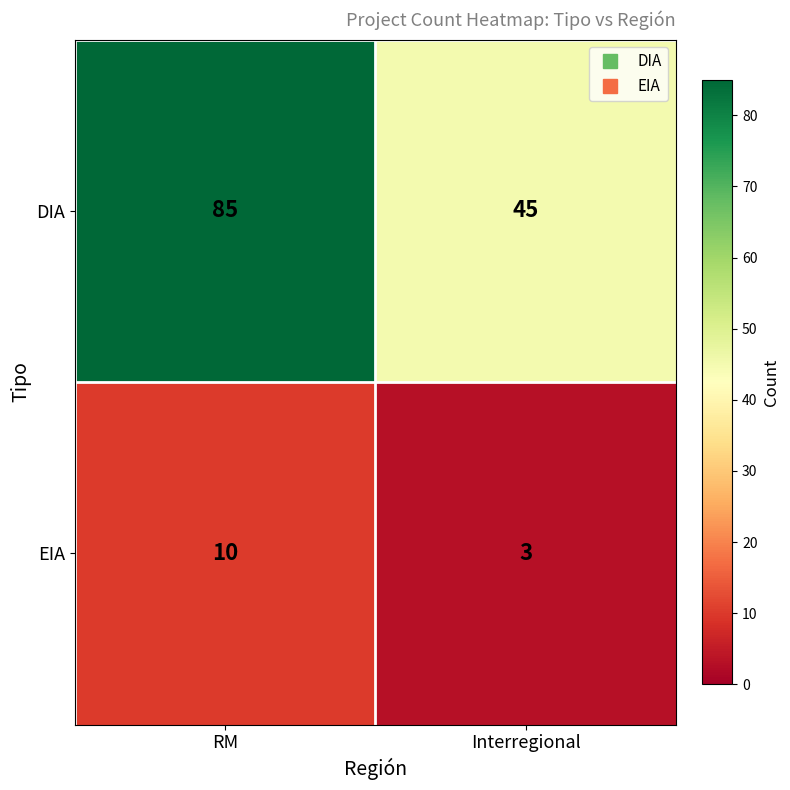

What is the maximum value shown in the chart?

85